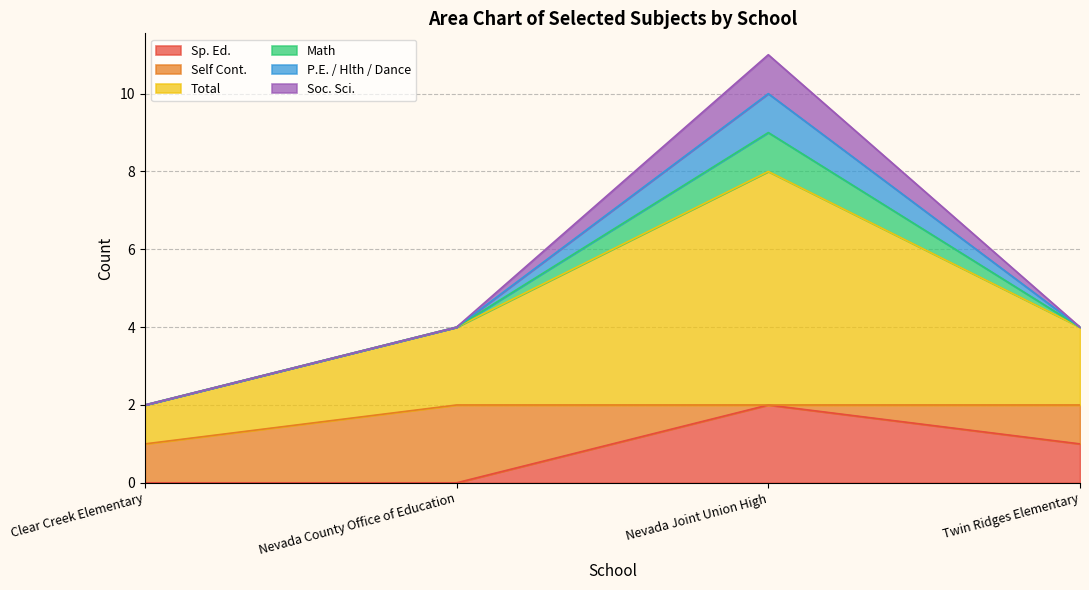

What are all the series names shown in the legend?

Sp. Ed., Self Cont., Total, Math, P.E. / Hlth / Dance, Soc. Sci.